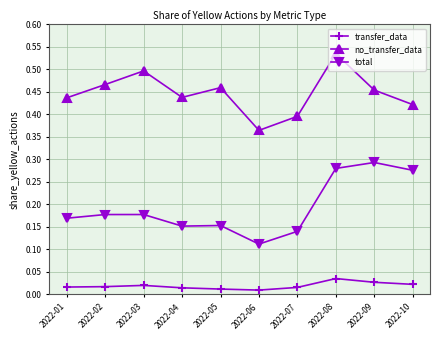

The value of no_transfer_data at 2022-02 is 0.5. True or false?

True